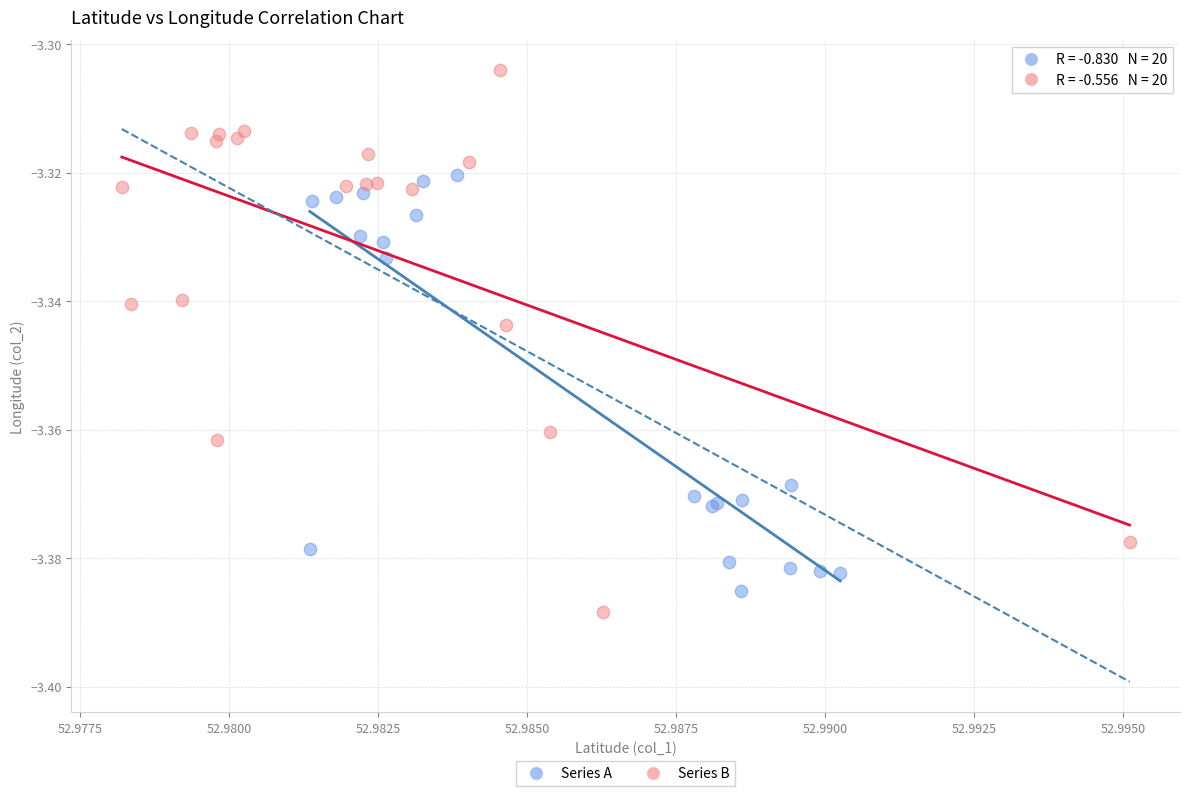

Which series has the largest Y range (max minus min)?

Series B